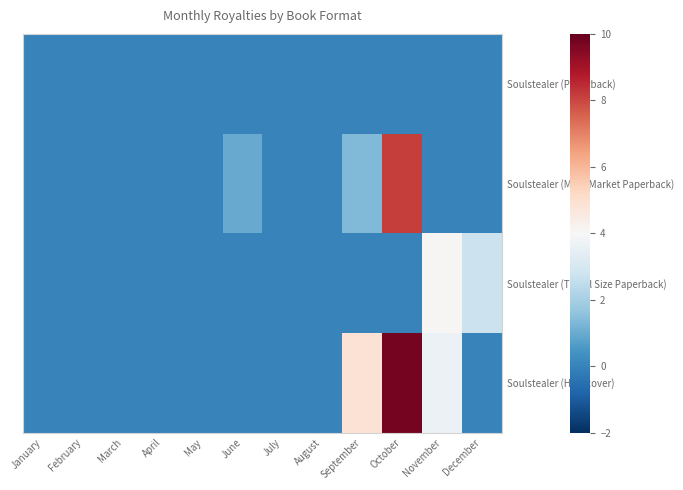

What is the maximum value shown in the chart?

9.8